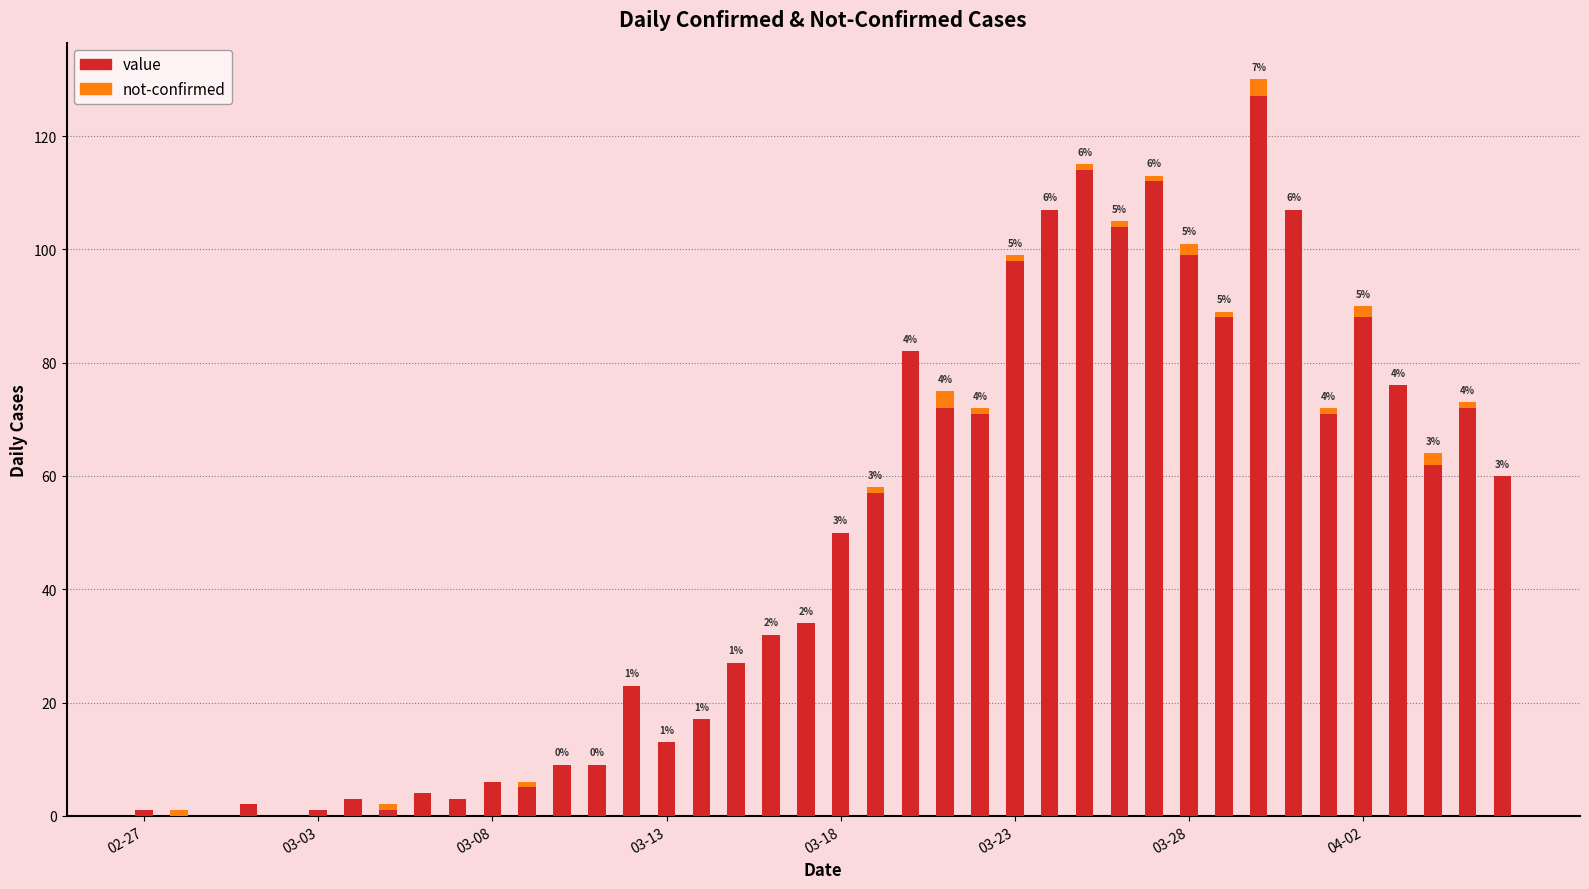

What is the highest value of the value series?

127